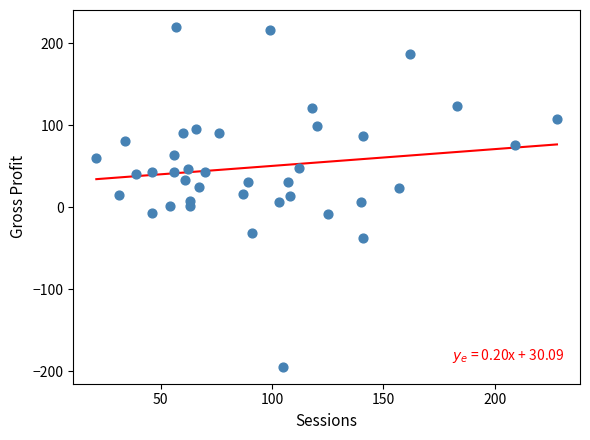

What is the range of X values (max minus min)?

207.0